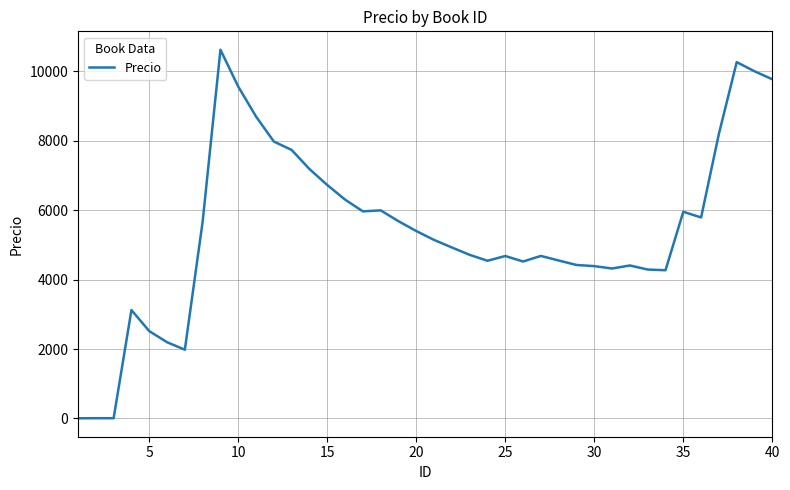

What is the difference between the maximum and minimum values?

10618.9